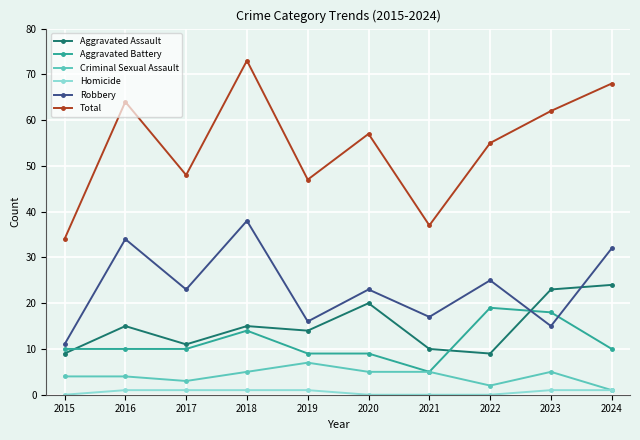

Reading left to right, transcribe all the data shown in this chart.

Aggravated Assault: 2015=9	2016=15	2017=11	2018=15	2019=14	2020=20	2021=10	2022=9	2023=23	2024=24
Aggravated Battery: 2015=10	2016=10	2017=10	2018=14	2019=9	2020=9	2021=5	2022=19	2023=18	2024=10
Criminal Sexual Assault: 2015=4	2016=4	2017=3	2018=5	2019=7	2020=5	2021=5	2022=2	2023=5	2024=1
Homicide: 2015=0	2016=1	2017=1	2018=1	2019=1	2020=0	2021=0	2022=0	2023=1	2024=1
Robbery: 2015=11	2016=34	2017=23	2018=38	2019=16	2020=23	2021=17	2022=25	2023=15	2024=32
Total: 2015=34	2016=64	2017=48	2018=73	2019=47	2020=57	2021=37	2022=55	2023=62	2024=68